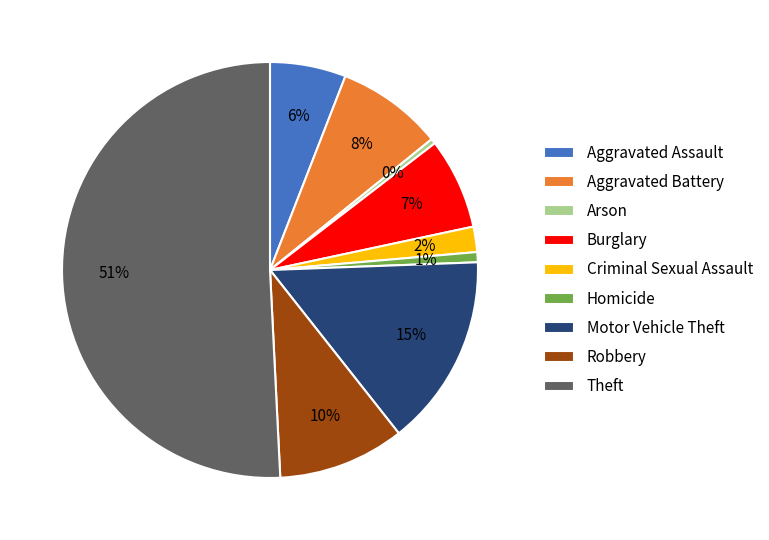

The Aggravated Battery slice represents 3% of the pie. True or false?

False